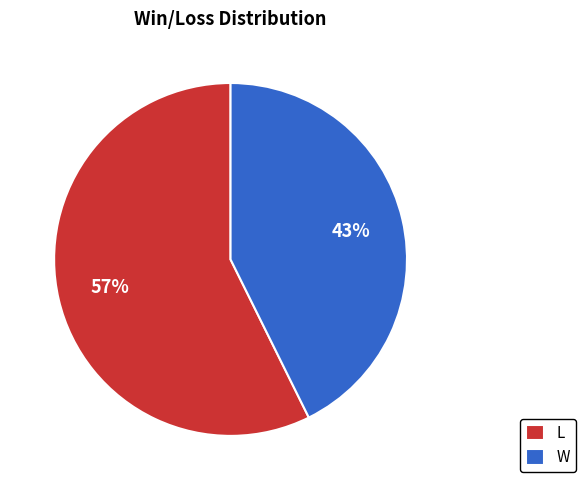

What percentage is the W slice, to the nearest percent?

43%